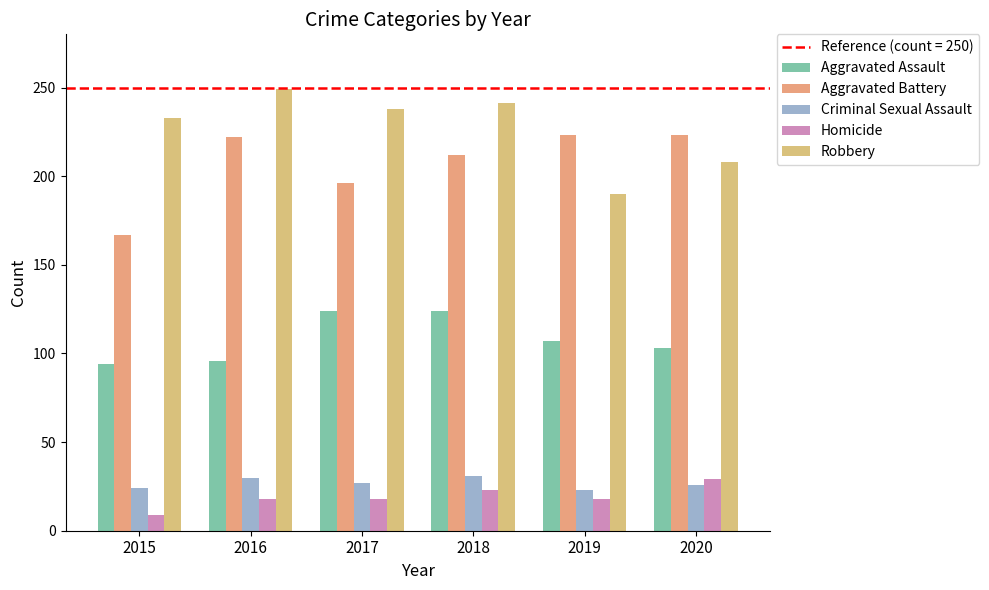

What is the difference between the maximum and minimum values in the Aggravated Battery series?

56